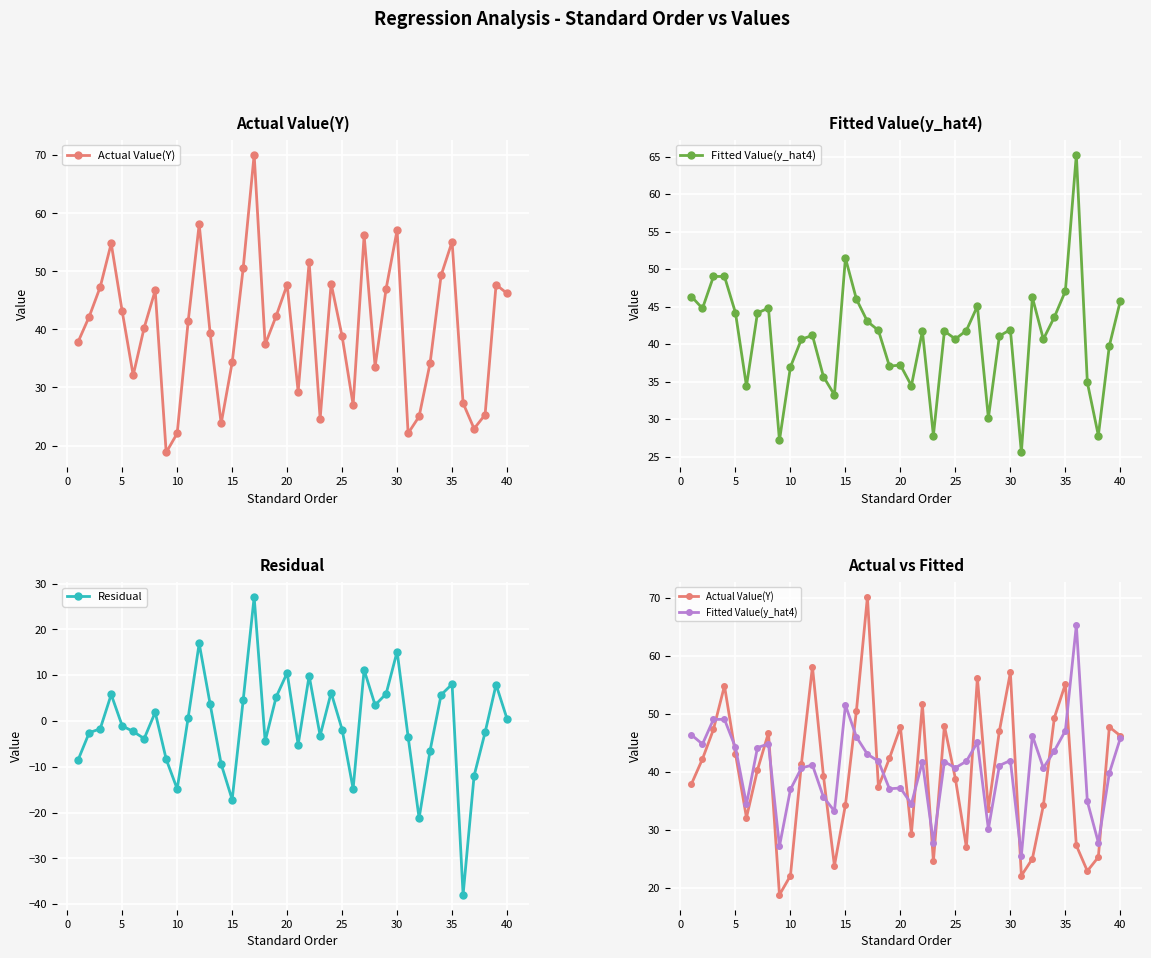

True or false: Residual has more than 2 interior local peaks.

True